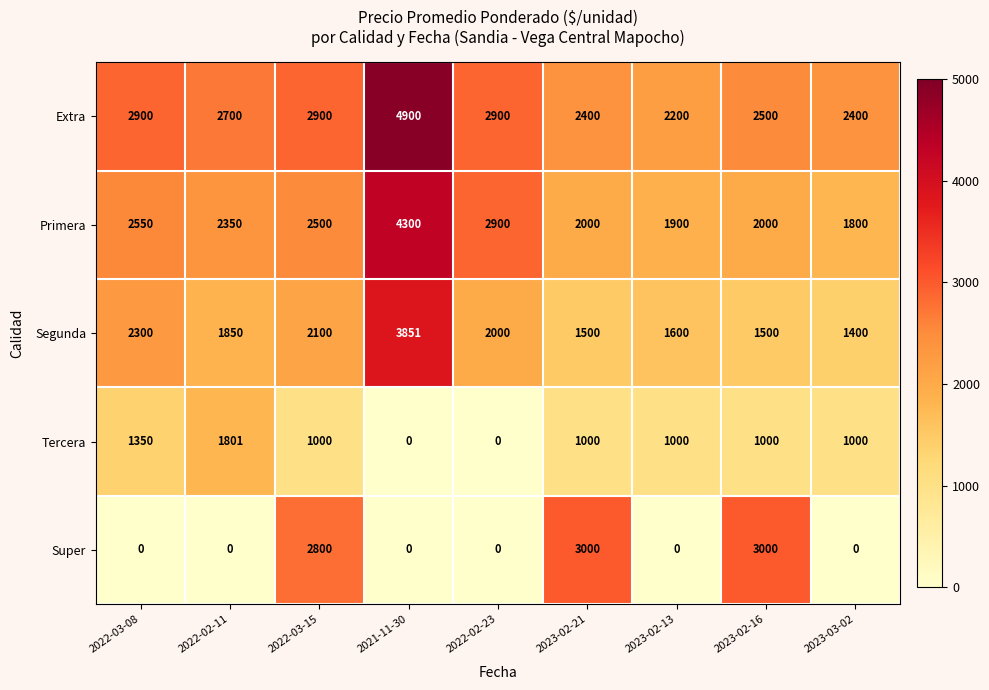

What is the sum of all Extra values?

25800